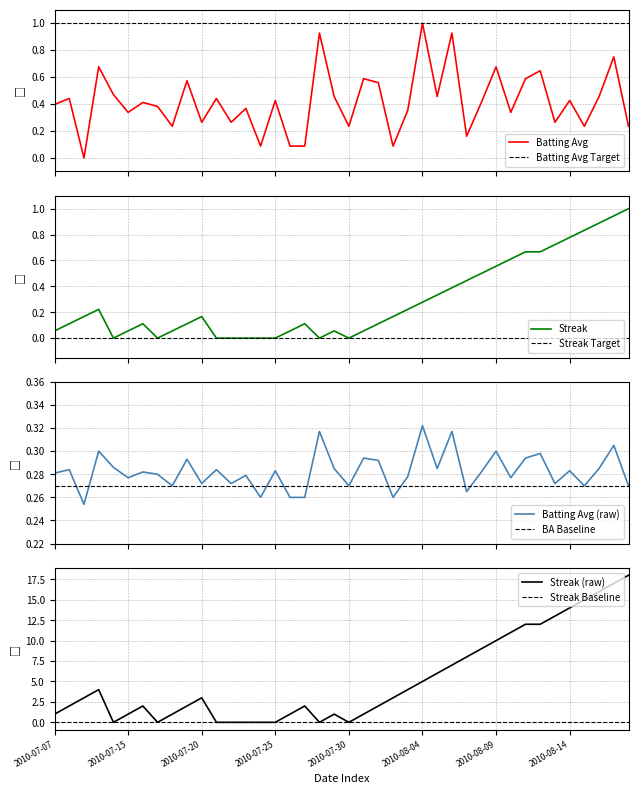

Which series ends up on top after the final intersection of streak and batting_avg?

streak